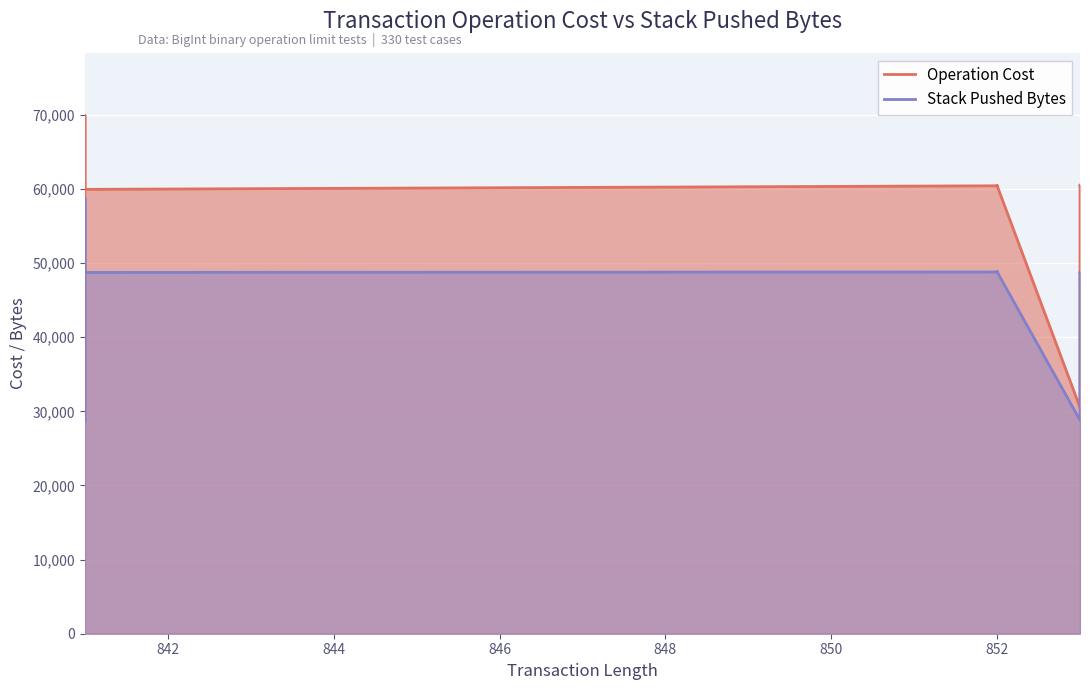

The Stack Pushed Bytes series shows 69472 at 18. True or false?

False